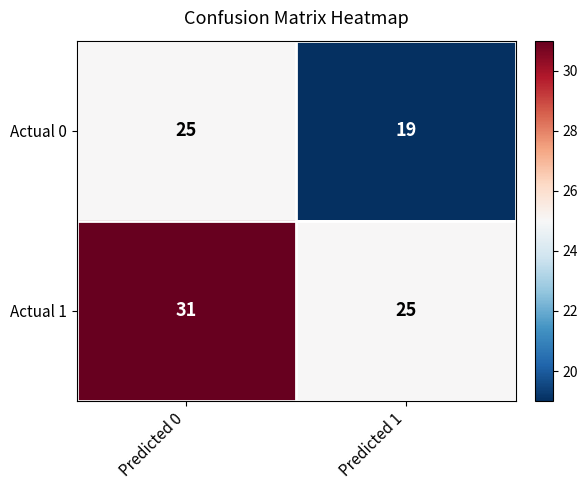

Rank the series at Predicted 1 from highest to lowest value.

Actual 1, Actual 0